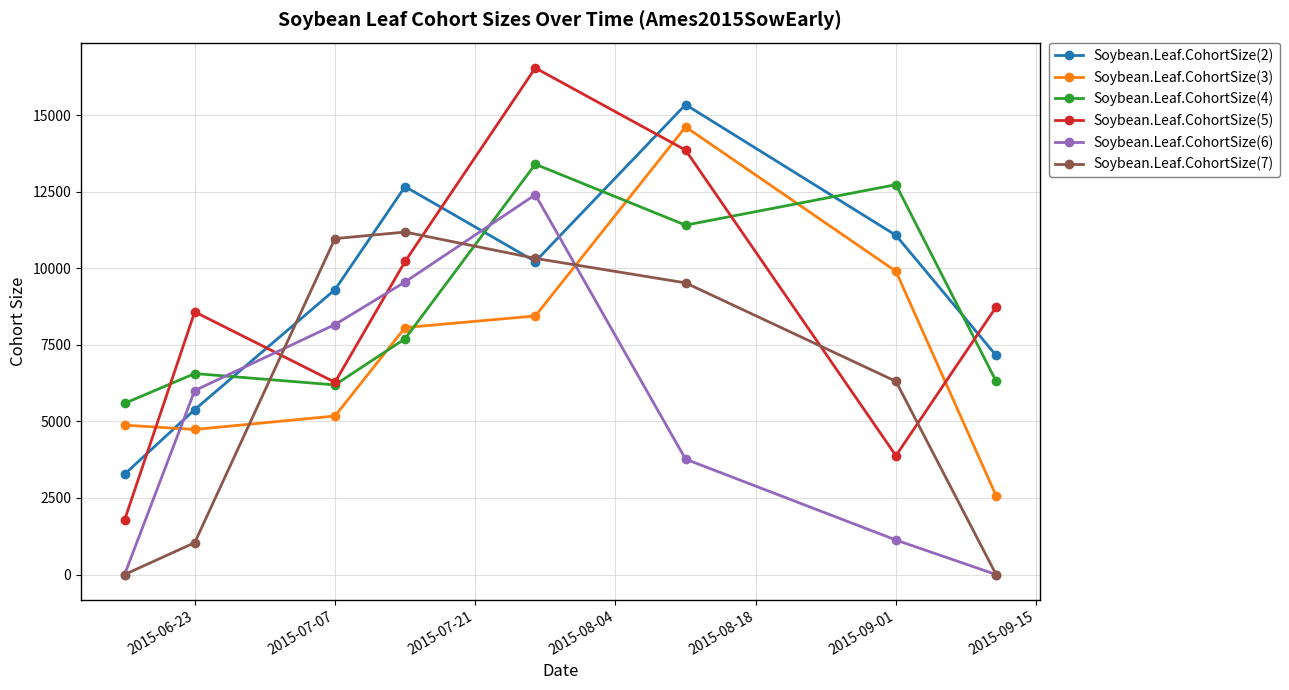

Does the chart display data point markers on the line(s)?

Yes